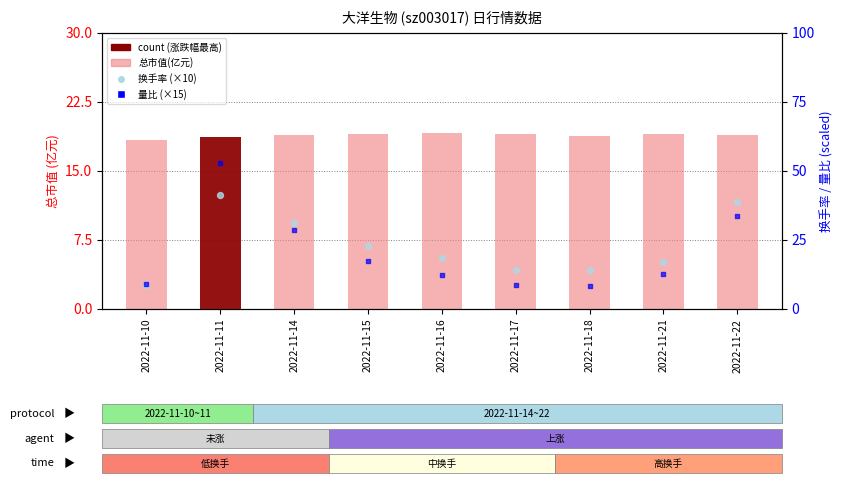

What is the total value across all series at 2022-11-11?

112.7